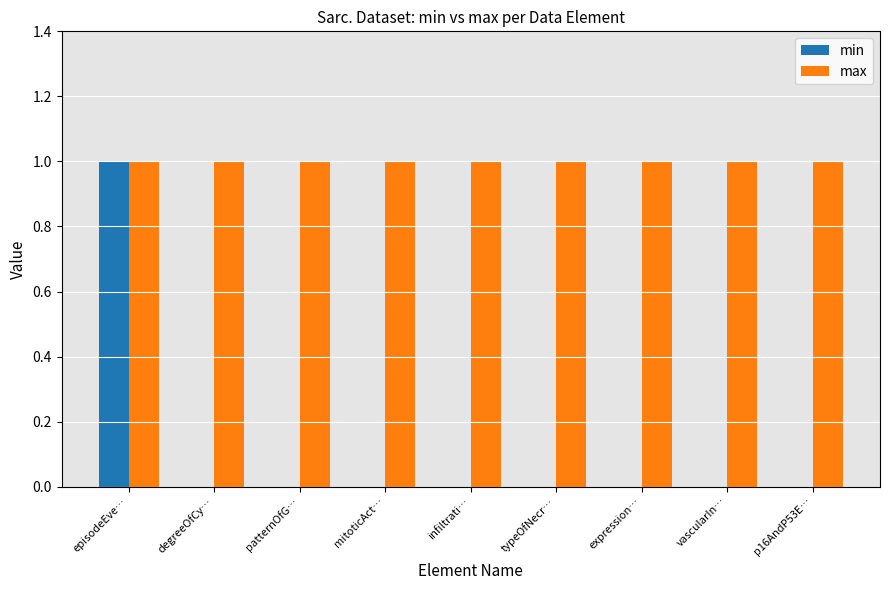

Does the chart contain stacked bars?

No